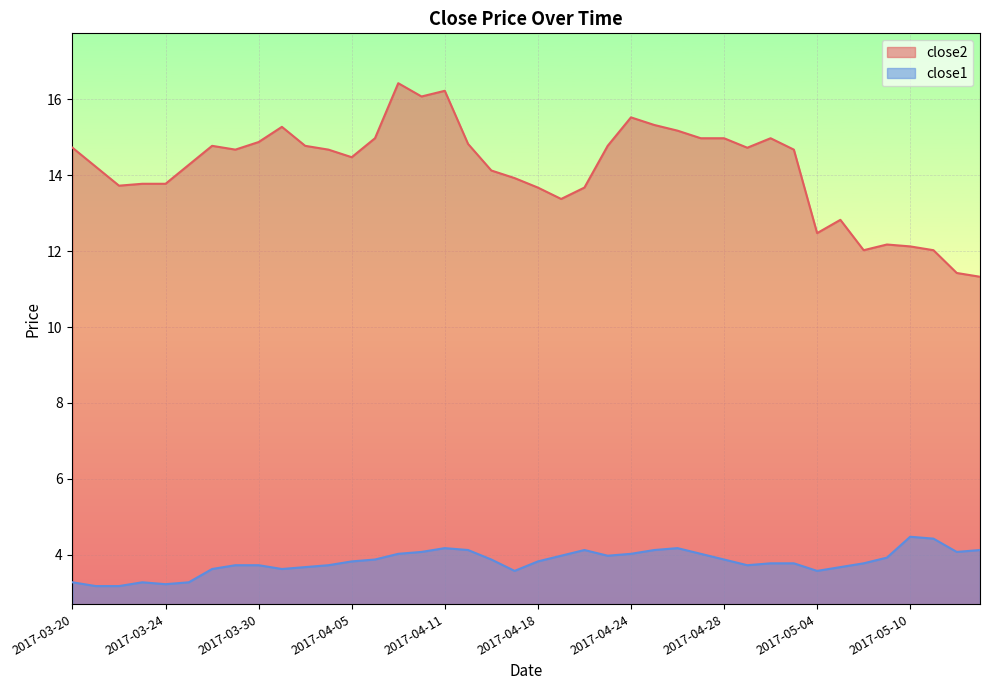

At 2017-04-07, list the series in order from largest to smallest.

close2, close1